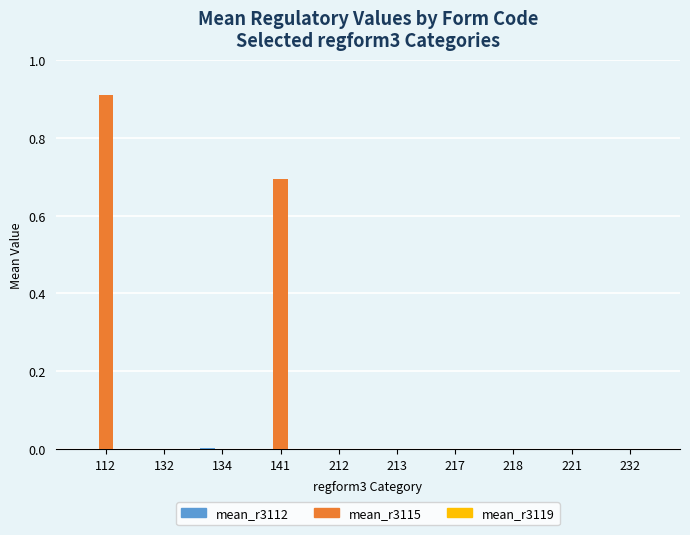

Which series has the largest total across all categories?

mean_r3115